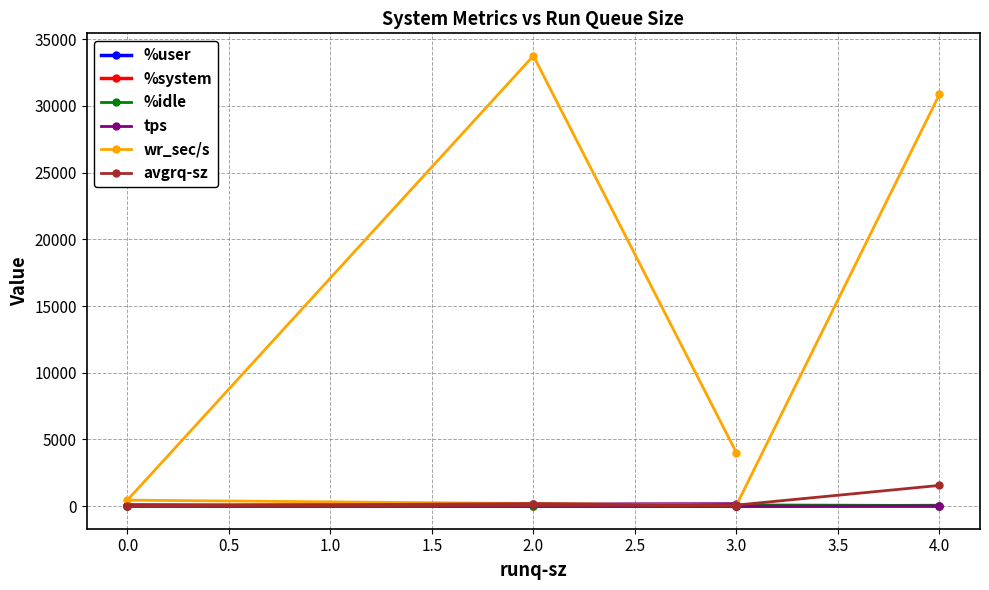

Which series changed the most between 0.0 and 3.0?

wr_sec/s